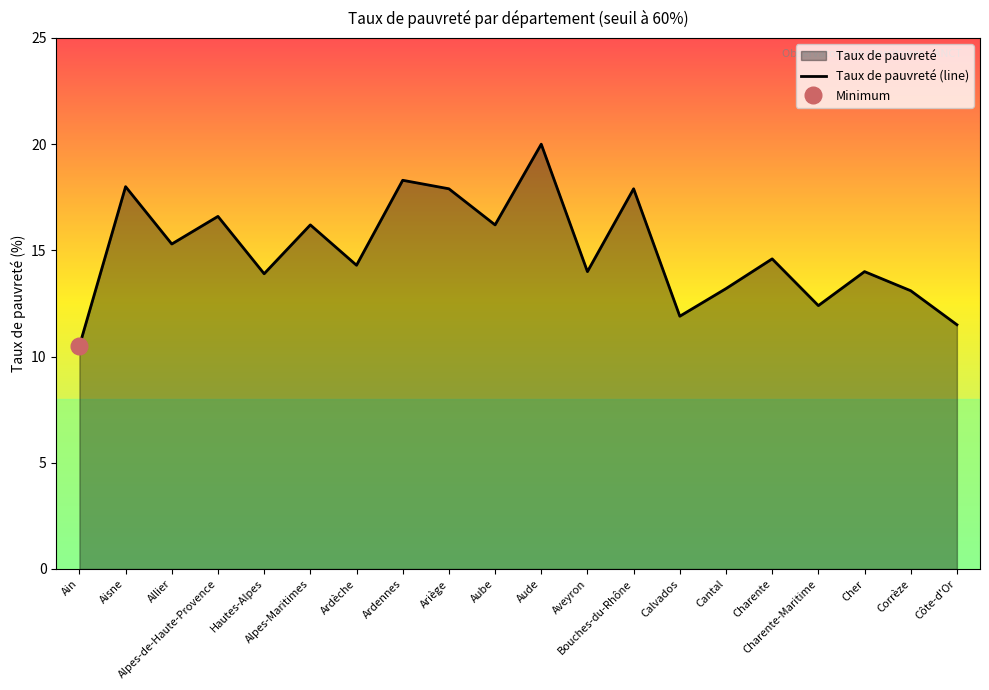

Reading left to right, what are all the values shown in this chart?

Ain=10.5	Aisne=18.0	Allier=15.3	Alpes-de-Haute-Provence=16.6	Hautes-Alpes=13.9	Alpes-Maritimes=16.2	Ardèche=14.3	Ardennes=18.3	Ariège=17.9	Aube=16.2	Aude=20.0	Aveyron=14.0	Bouches-du-Rhône=17.9	Calvados=11.9	Cantal=13.2	Charente=14.6	Charente-Maritime=12.4	Cher=14.0	Corrèze=13.1	Côte-d'Or=11.5